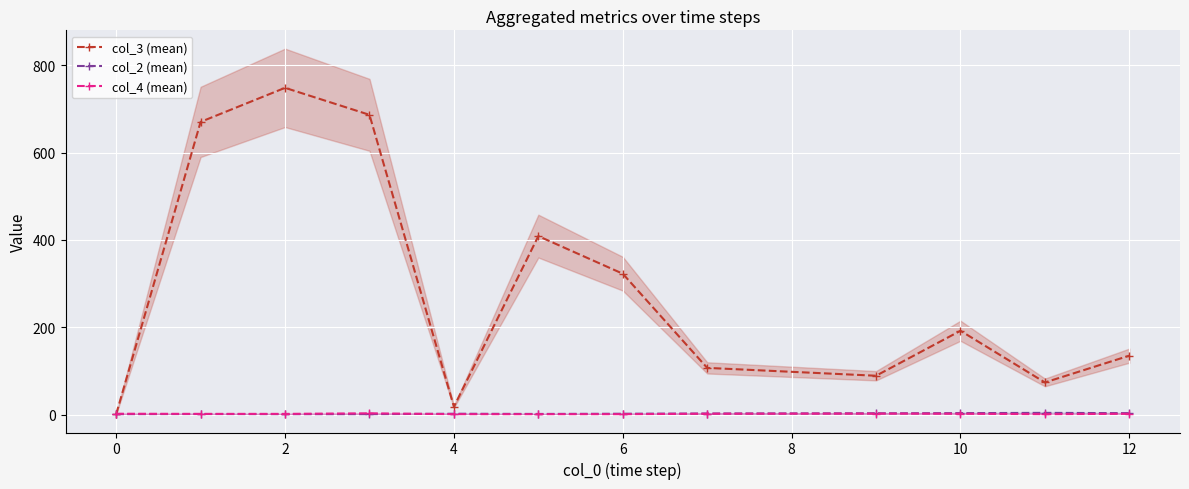

What is the lowest value of the col_2 (mean) series?

1.0